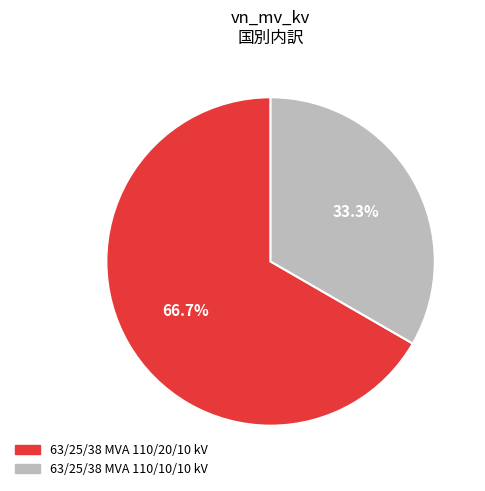

What is the largest slice in the pie chart?

63/25/38 MVA 110/20/10 kV